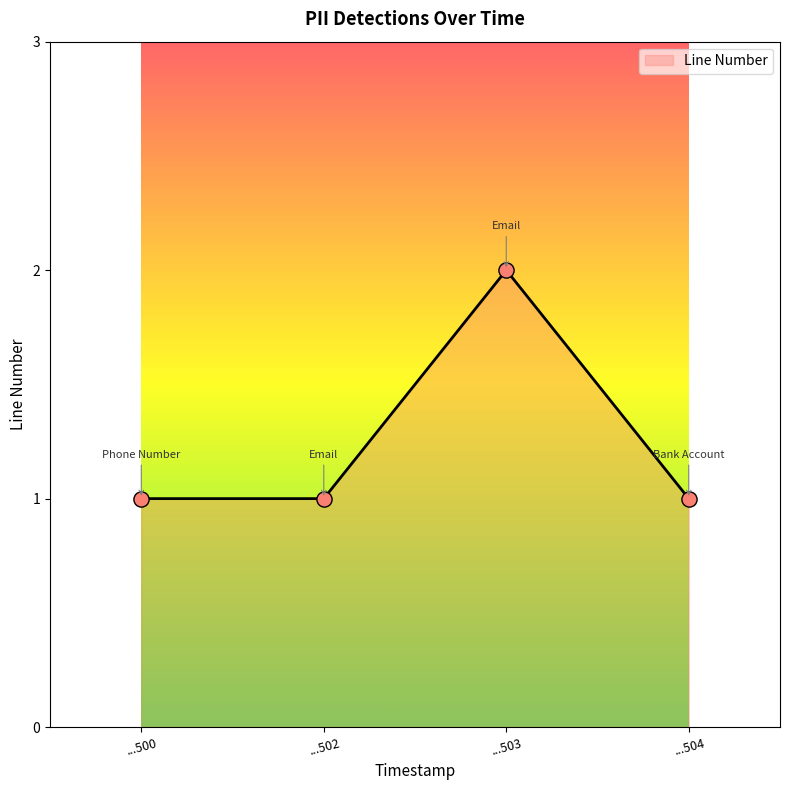

What is the ratio of the value at ...500 to the value at ...502?

1.0